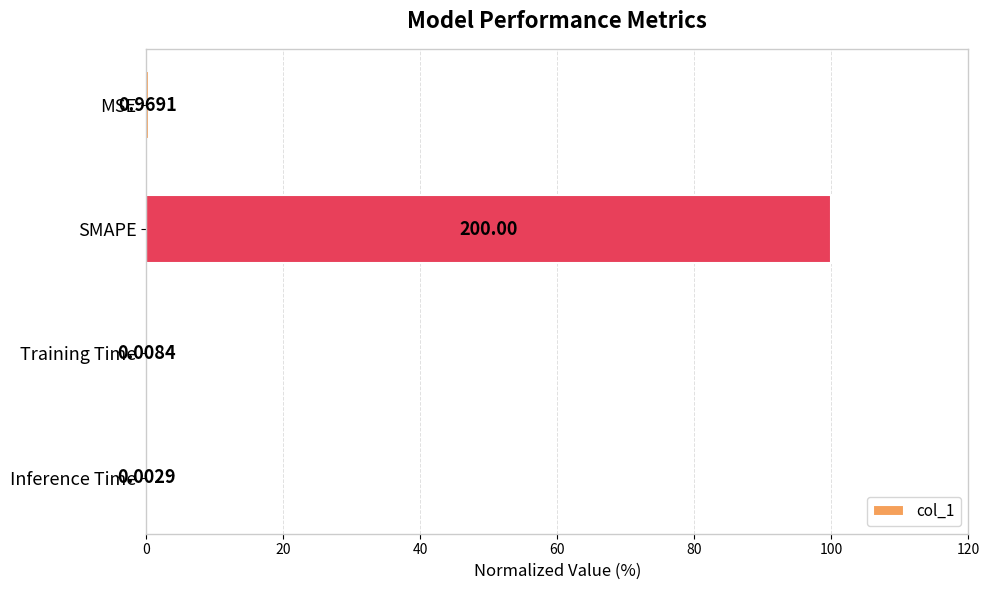

Where is the data nearest to the value 50?

MSE